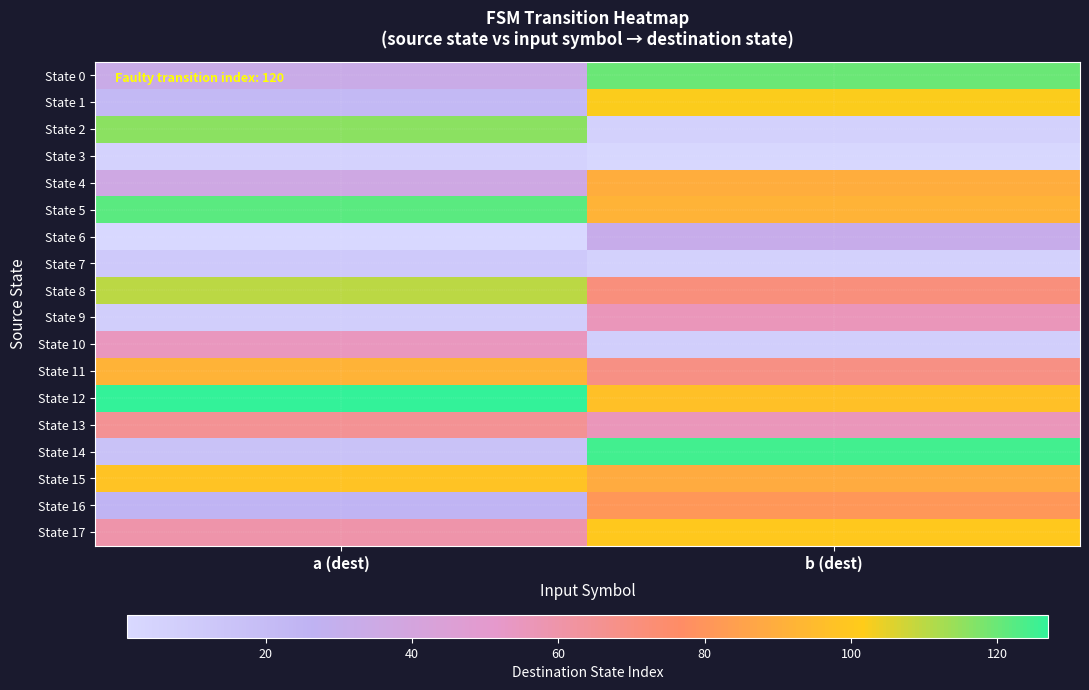

What is the total value across all series at b (dest)?

1202